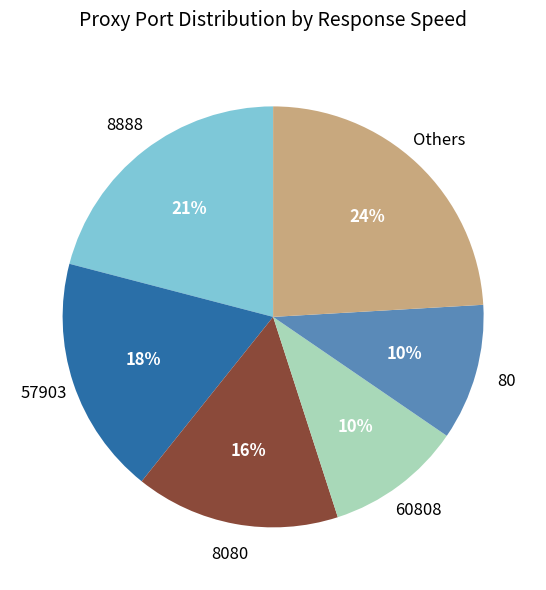

Is there any slice that represents more than half of the pie?

No